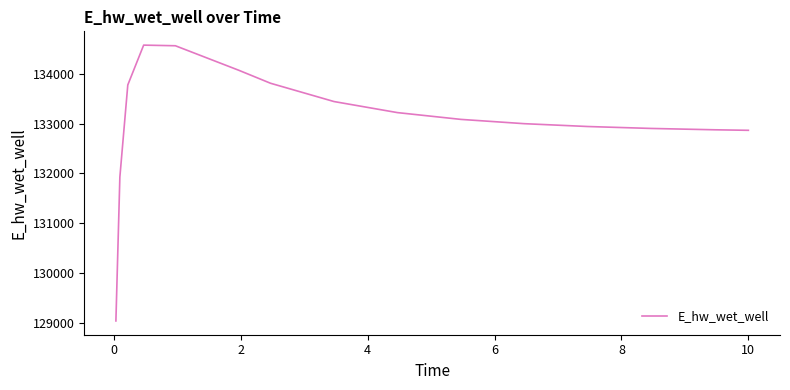

What is the minimum value shown in the chart?

129048.6